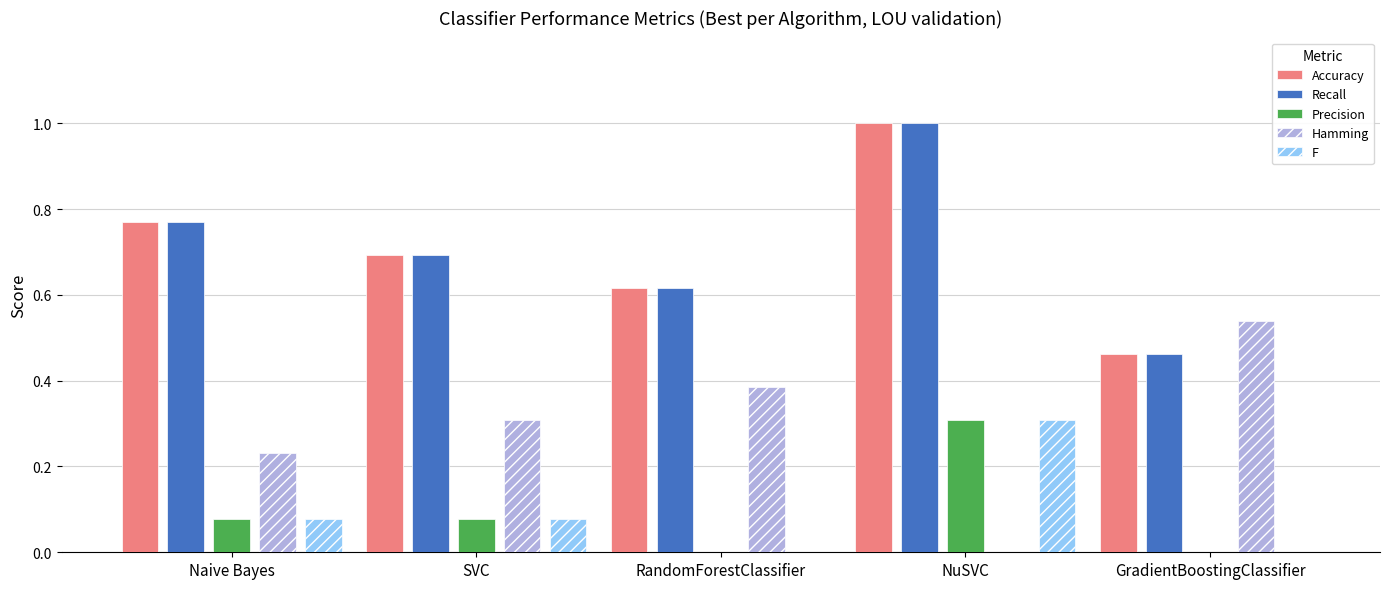

What is the highest value of the Recall series?

1.0